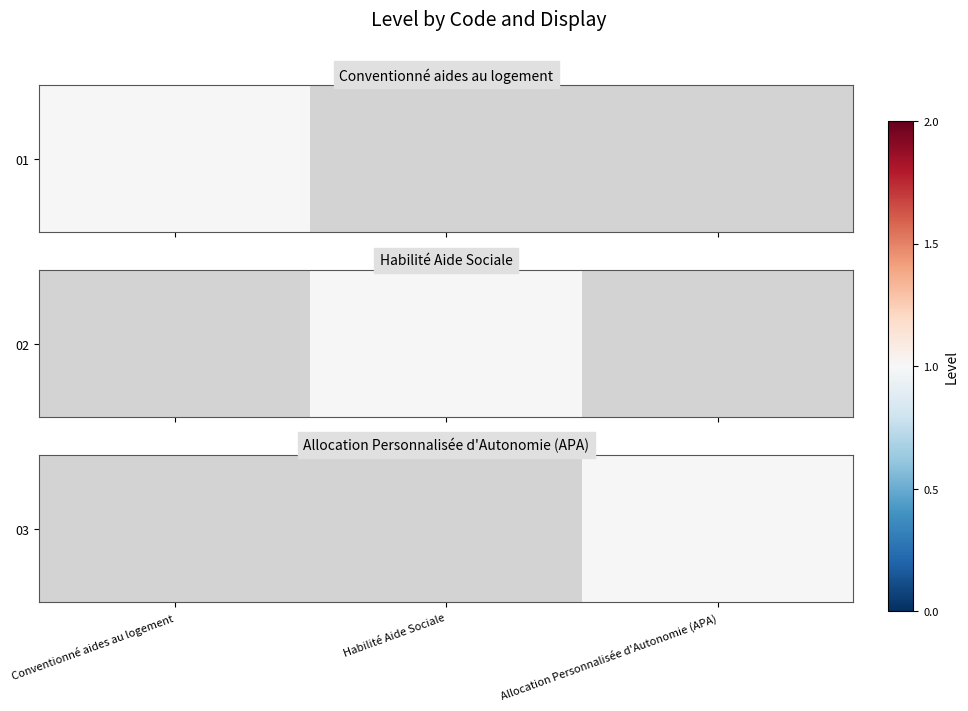

Count the number of data series in this chart.

1